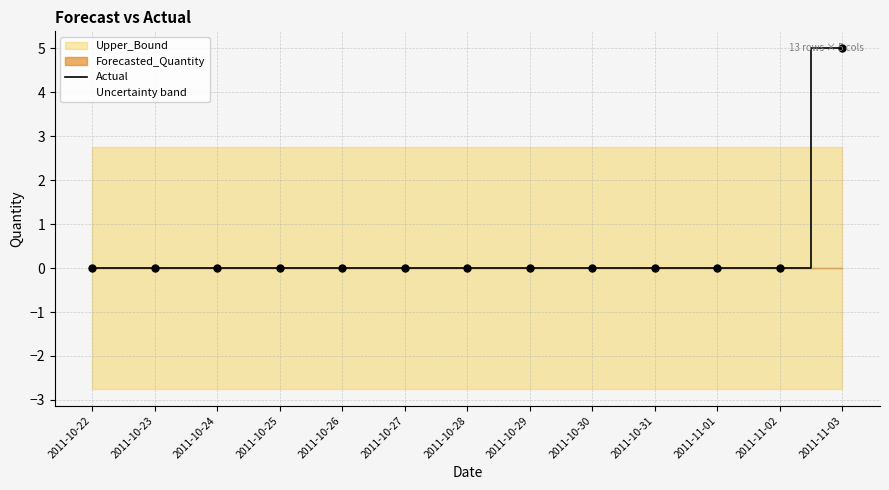

How many positive values are there?

1